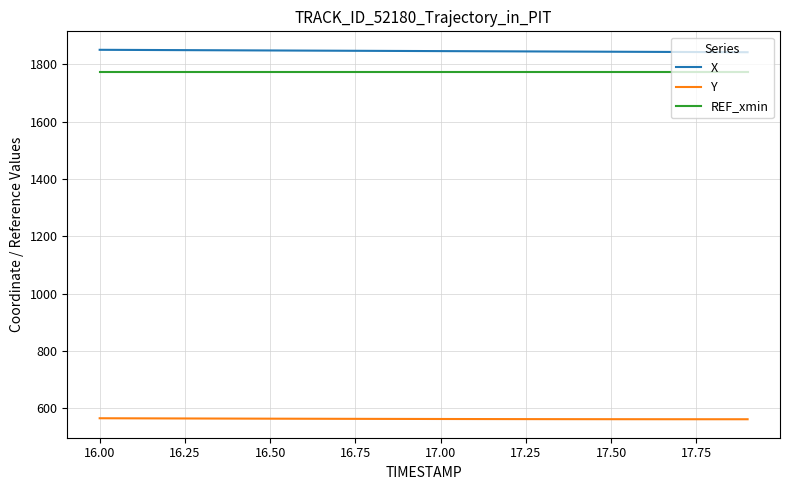

Which series has the largest total across all categories?

X